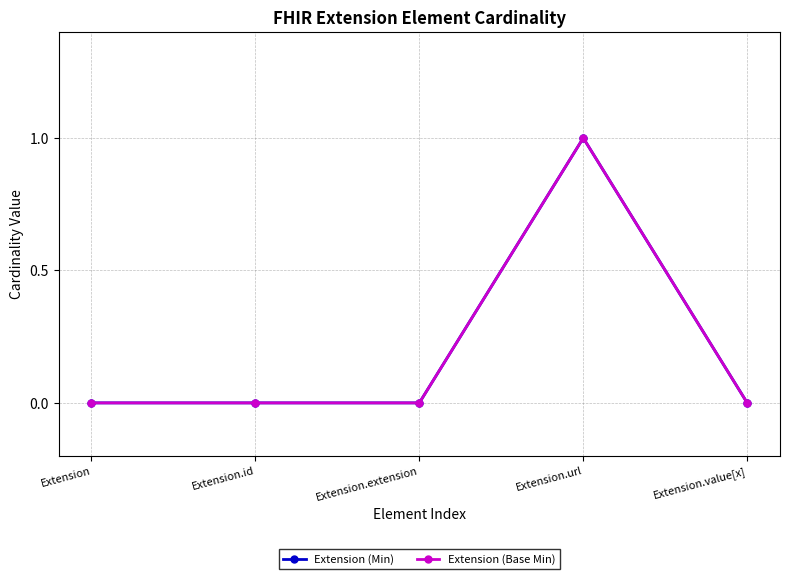

Does the chart have visible grid lines?

Yes